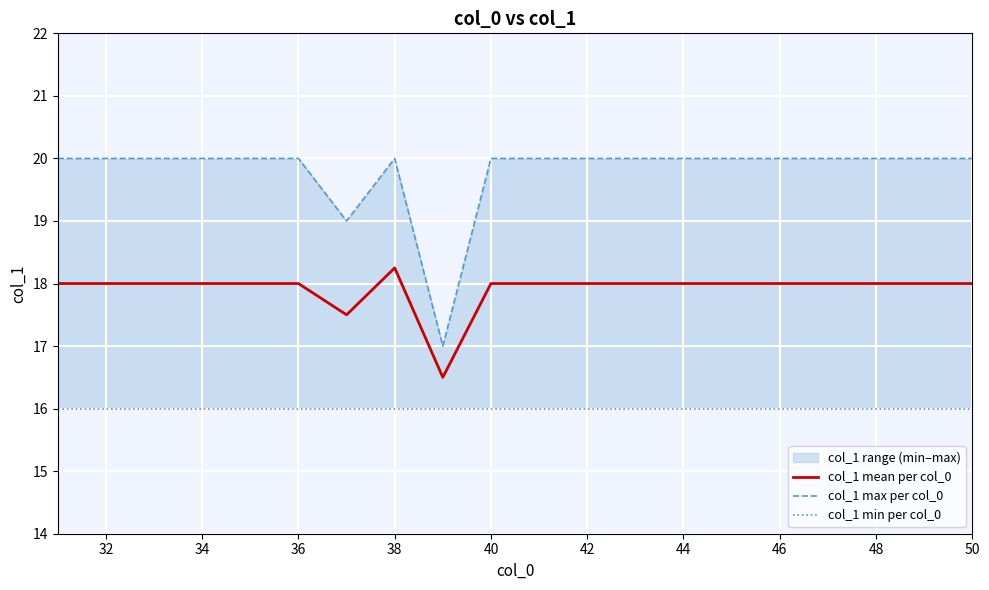

What is the maximum value shown in the chart?

20.0